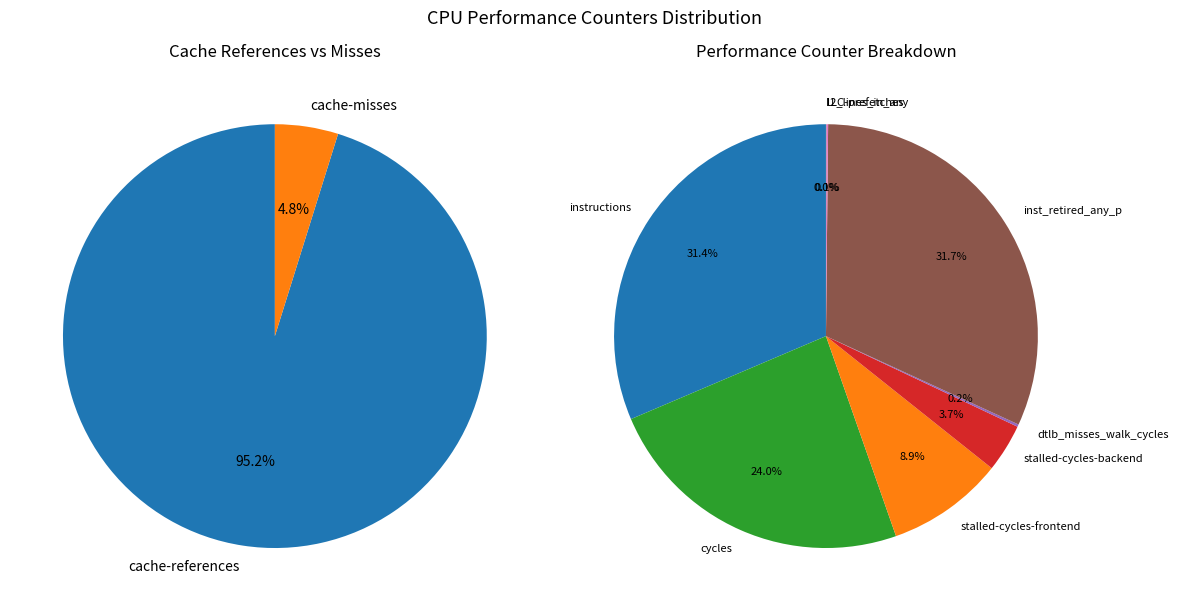

What is the total percentage of LLC-prefetches and stalled-cycles-frontend?

8.9%